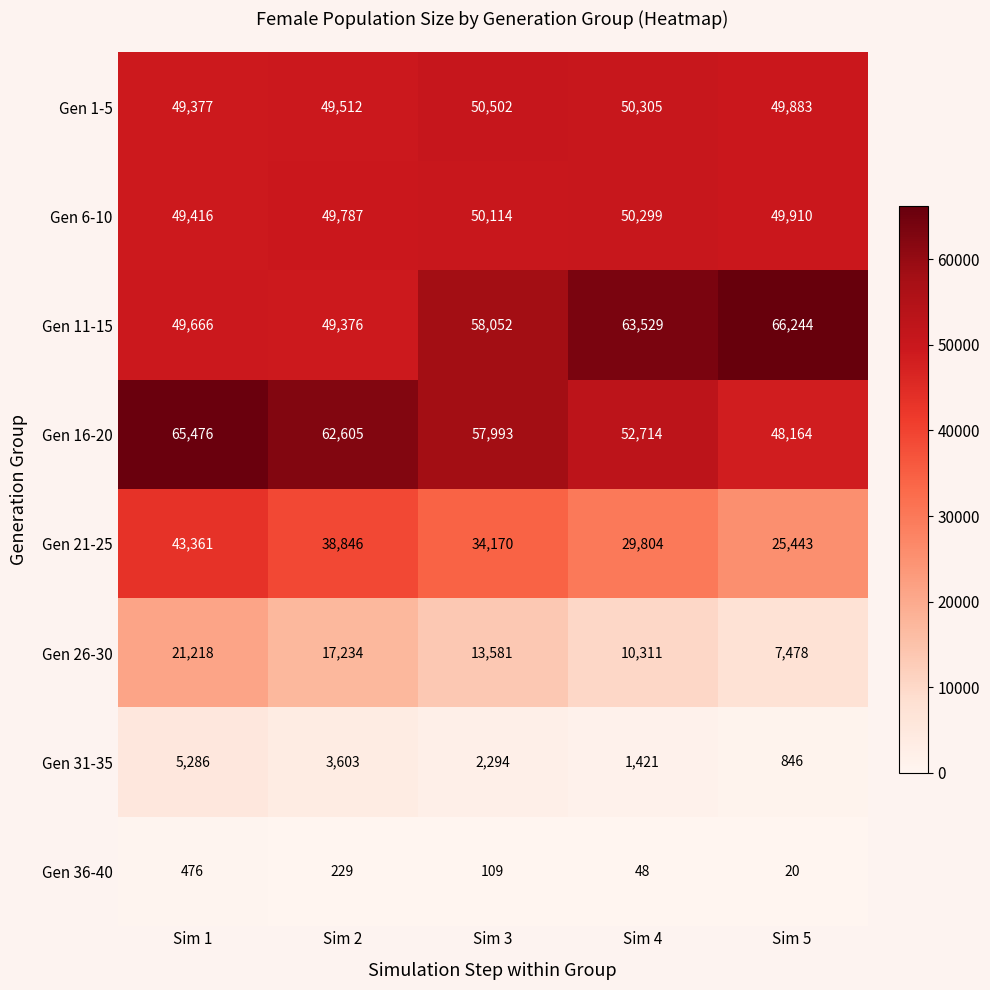

Between Sim 3 and Sim 4, which series saw the biggest shift?

Gen 11-15